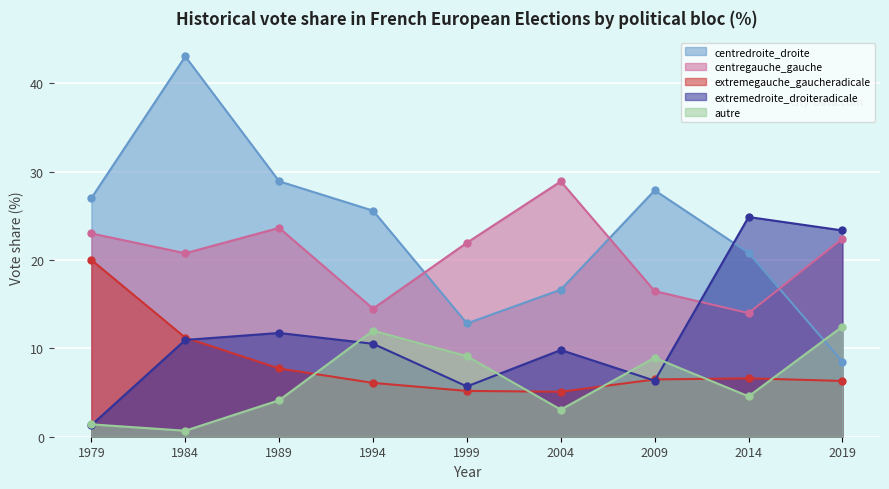

Where do extremedroite_droiteradicale and extremegauche_gaucheradicale first cross each other?

1984 and 1989